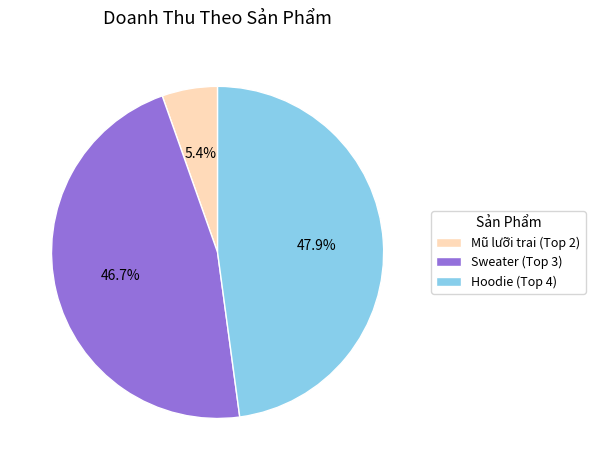

Does any single category account for the majority?

No